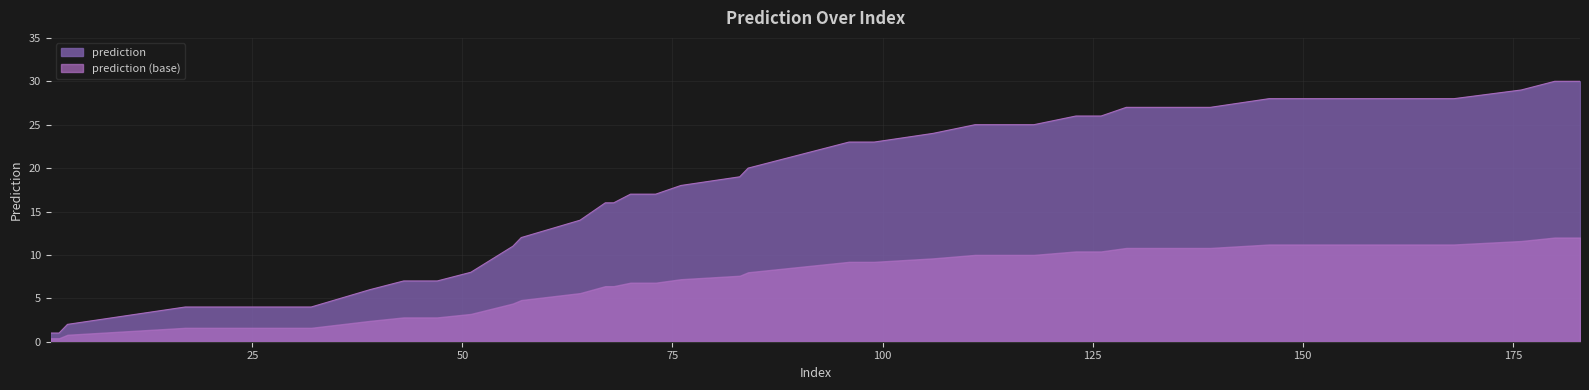

How many categories are shown in the chart?

40